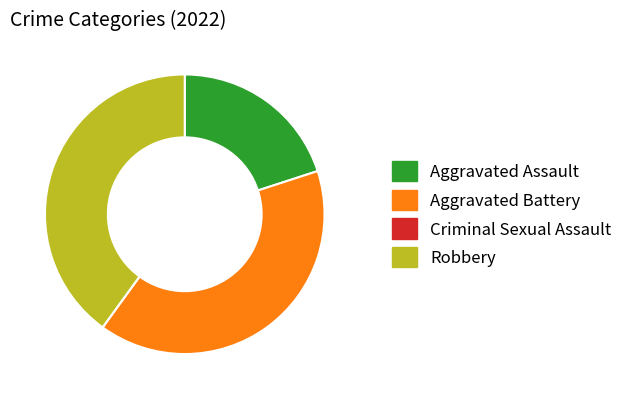

Is it true that Aggravated Assault is 20% of the pie?

True